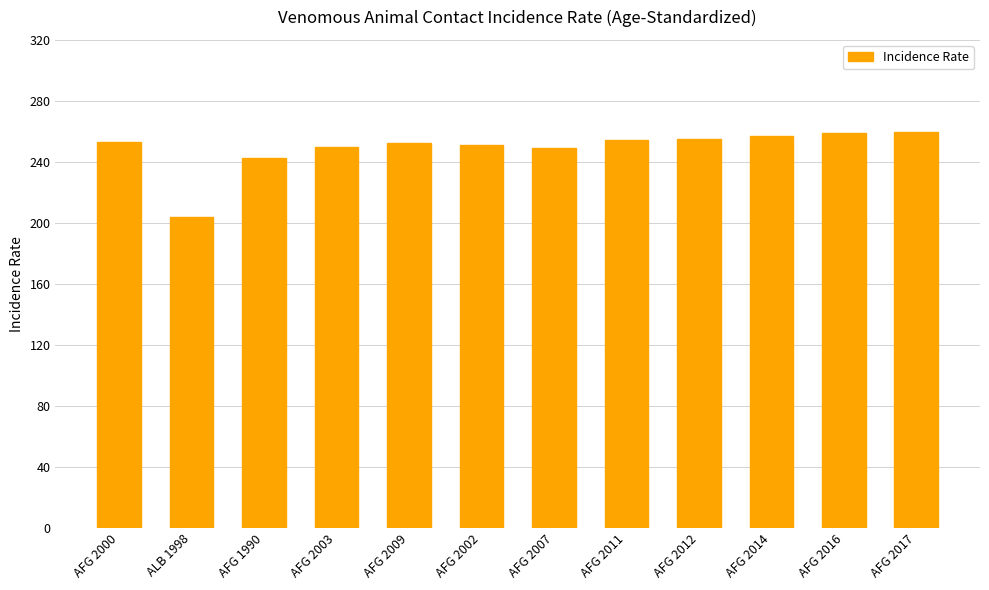

What is the difference between the maximum and minimum values?

56.1